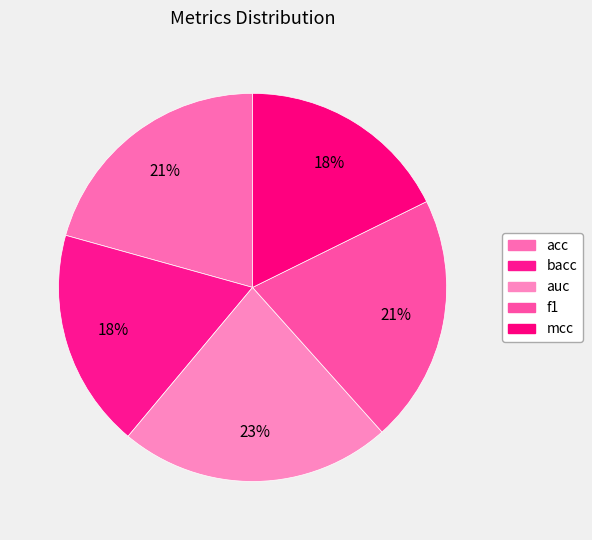

Count the number of slices in the pie.

5